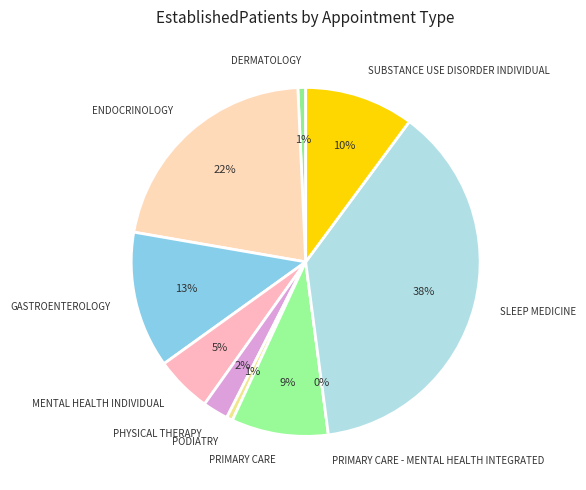

What percentage is the PHYSICAL THERAPY slice, to the nearest percent?

2%